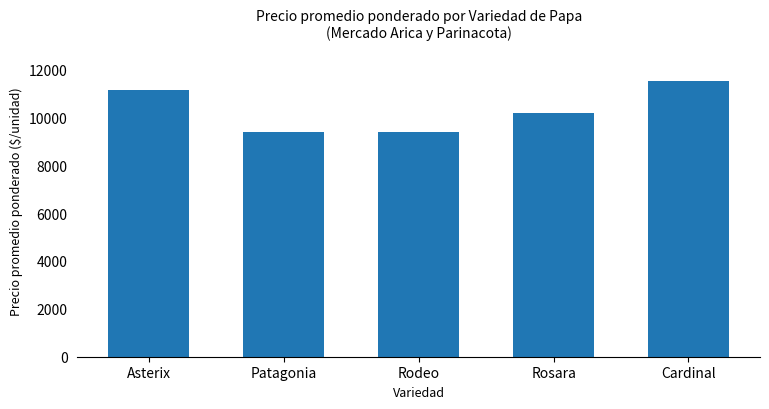

Does the chart contain any negative values?

No